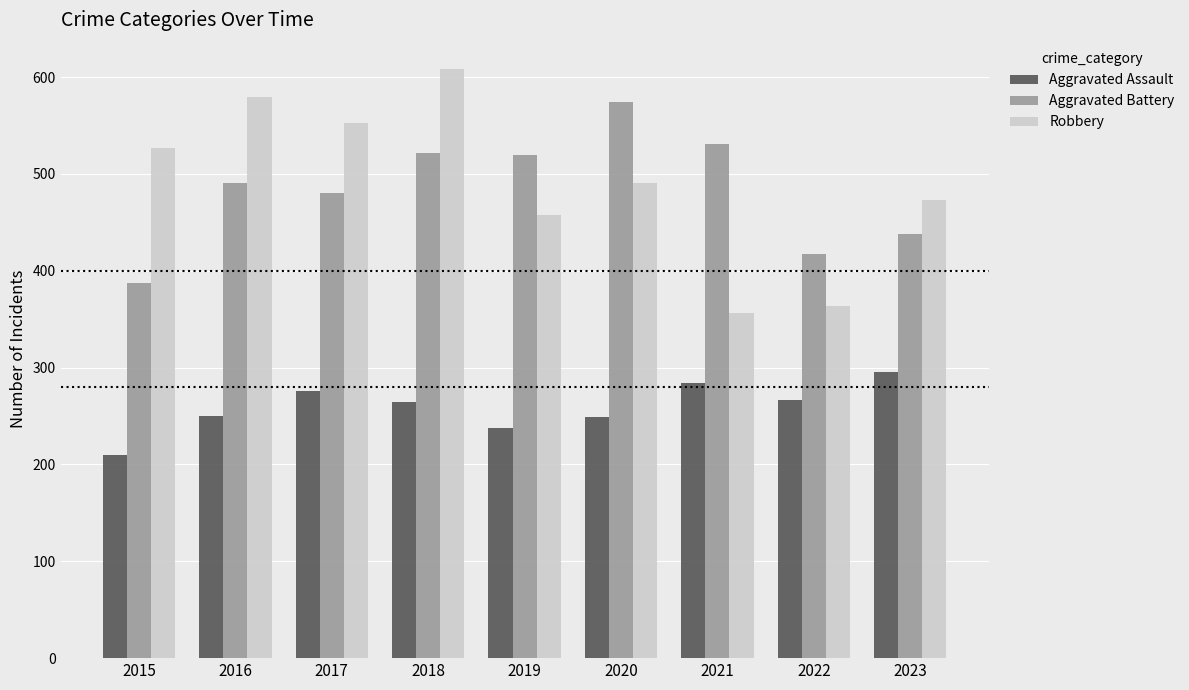

What is the difference between the Robbery values at 2019 and 2020?

33